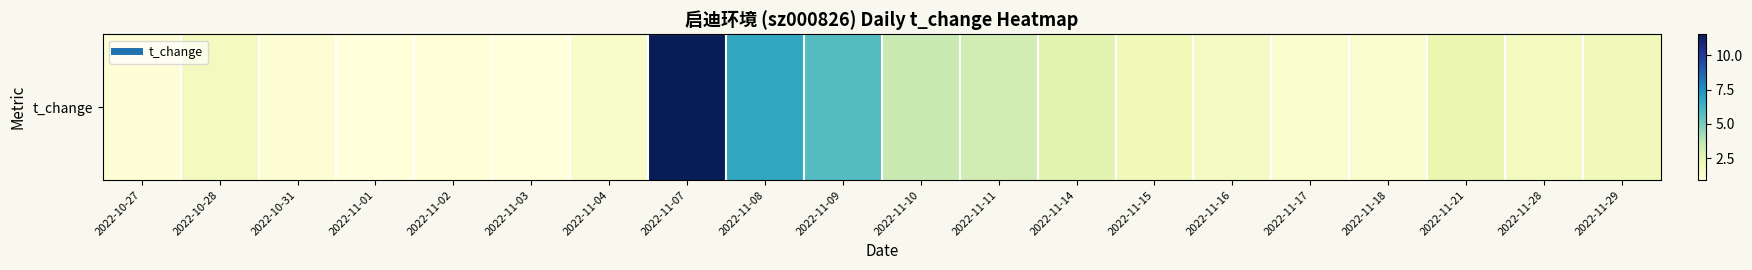

How many values exceed 1?

17